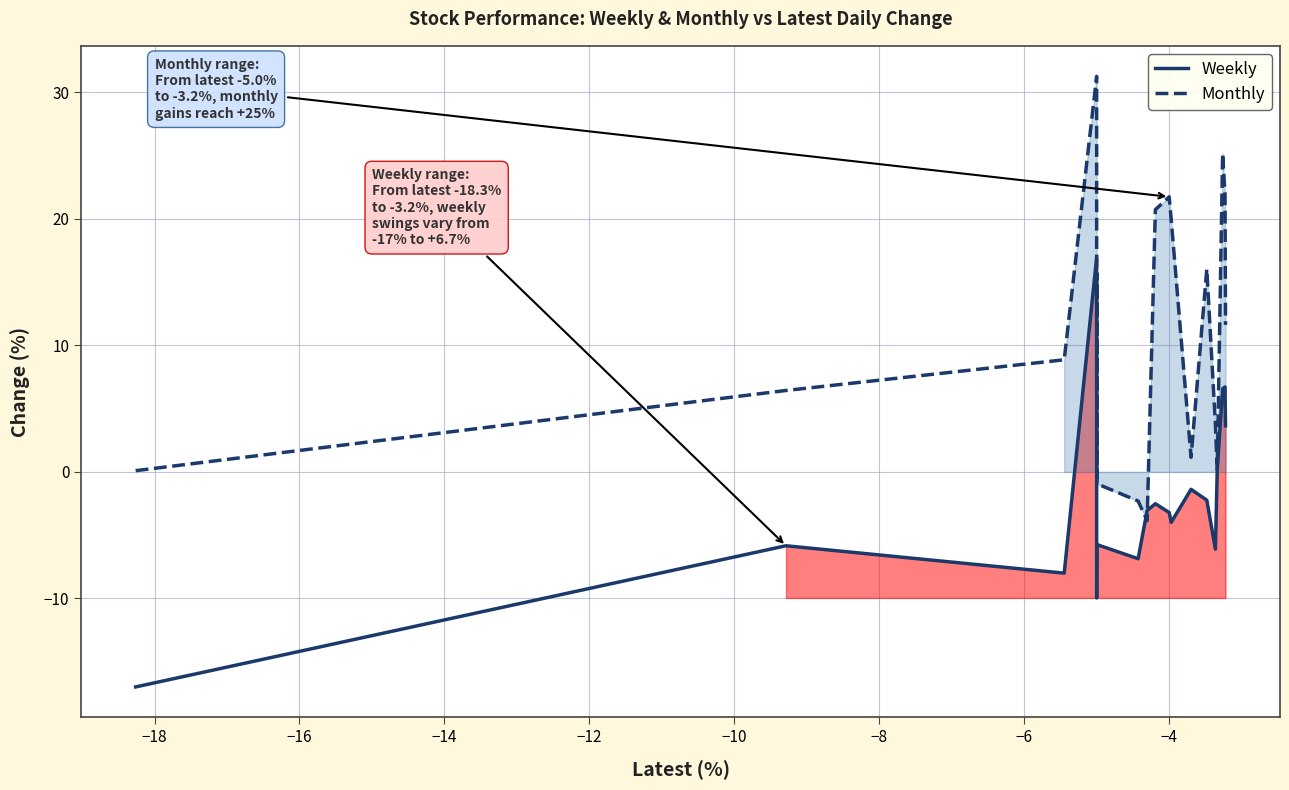

What is the difference between the maximum and second lowest values in the Monthly series?

33.6